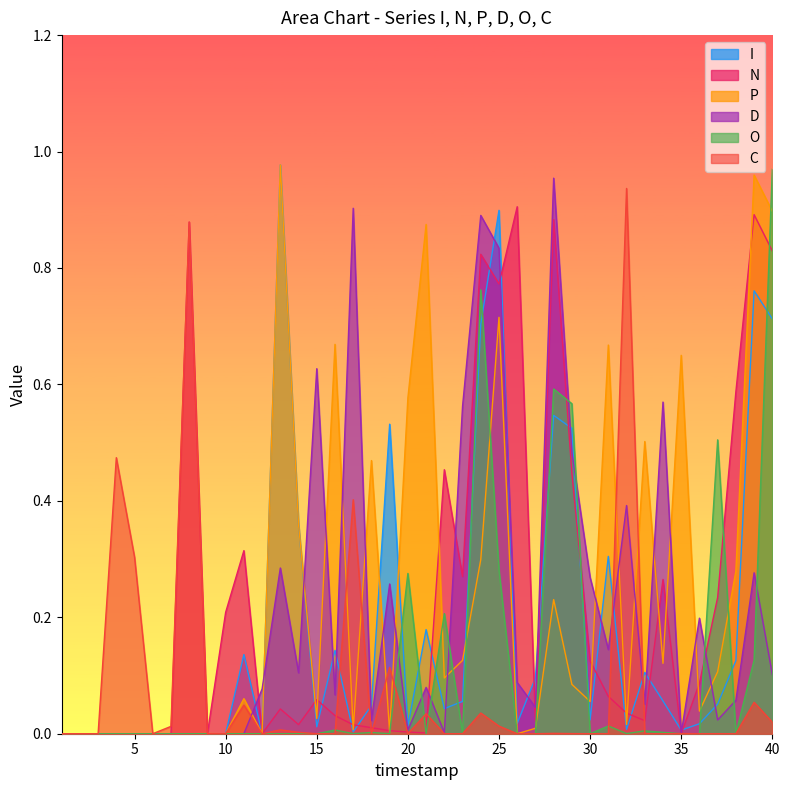

The value of C at 22 is 0.0. True or false?

False